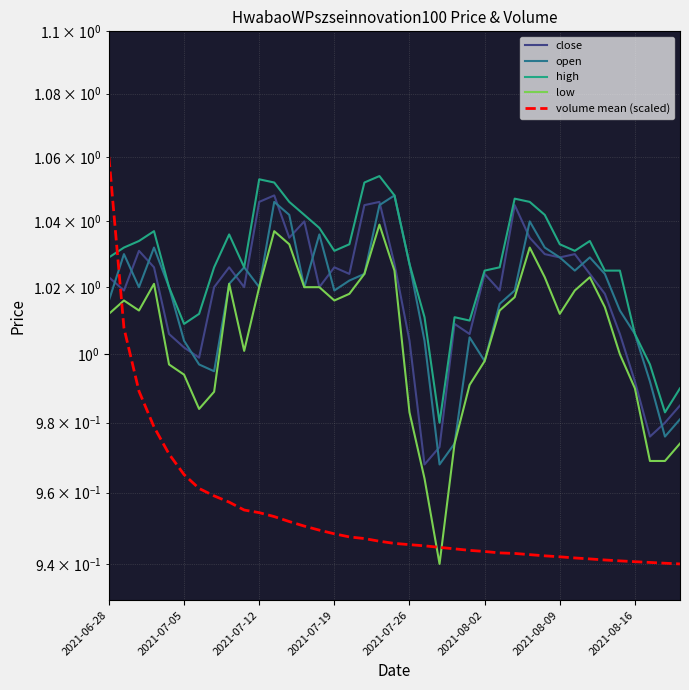

How many times do low and volume mean (scaled) cross each other?

3